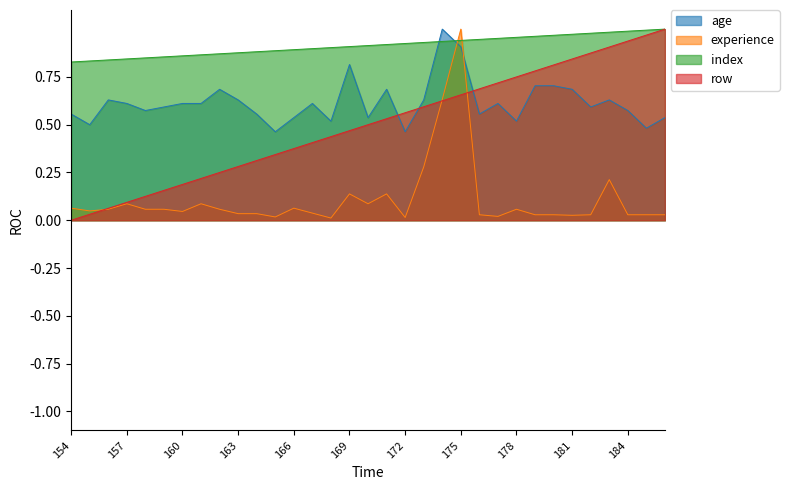

Which category has the lowest value in the row series?

154